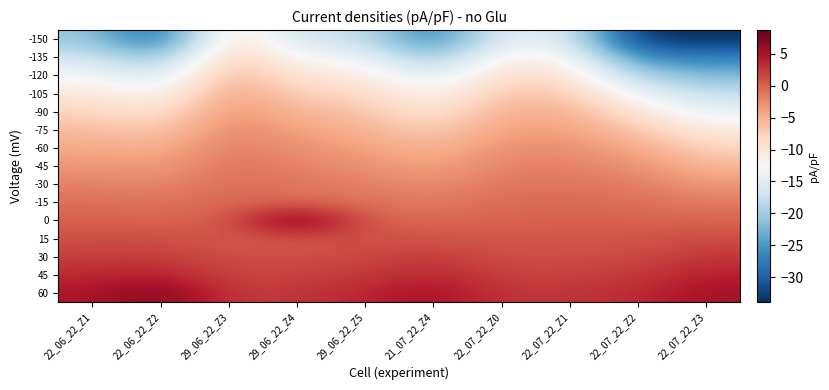

Reading left to right, what are all the values shown in this chart?

-150: 22_06_22_Z1=-20.7	22_06_22_Z2=-29.8	29_06_22_Z3=-7.8	29_06_22_Z4=-16.9	29_06_22_Z5=-17.4	21_07_22_Z4=-27.8	22_07_22_Z0=-14.3	22_07_22_Z1=-15.6	22_07_22_Z2=-33.8	22_07_22_Z3=-33.6
-135: 22_06_22_Z1=-16.5	22_06_22_Z2=-21.9	29_06_22_Z3=-6.2	29_06_22_Z4=-13.0	29_06_22_Z5=-13.6	21_07_22_Z4=-21.2	22_07_22_Z0=-11.3	22_07_22_Z1=-11.9	22_07_22_Z2=-26.2	22_07_22_Z3=-27.0
-120: 22_06_22_Z1=-12.9	22_06_22_Z2=-16.6	29_06_22_Z3=-4.8	29_06_22_Z4=-9.9	29_06_22_Z5=-10.7	21_07_22_Z4=-15.9	22_07_22_Z0=-8.4	22_07_22_Z1=-9.5	22_07_22_Z2=-19.4	22_07_22_Z3=-22.0
-105: 22_06_22_Z1=-10.3	22_06_22_Z2=-12.7	29_06_22_Z3=-3.7	29_06_22_Z4=-7.5	29_06_22_Z5=-8.2	21_07_22_Z4=-12.6	22_07_22_Z0=-6.4	22_07_22_Z1=-6.8	22_07_22_Z2=-14.1	22_07_22_Z3=-17.7
-90: 22_06_22_Z1=-7.8	22_06_22_Z2=-9.5	29_06_22_Z3=-2.9	29_06_22_Z4=-5.6	29_06_22_Z5=-6.4	21_07_22_Z4=-9.9	22_07_22_Z0=-4.9	22_07_22_Z1=-5.1	22_07_22_Z2=-9.8	22_07_22_Z3=-14.3
-75: 22_06_22_Z1=-5.9	22_06_22_Z2=-7.1	29_06_22_Z3=-2.1	29_06_22_Z4=-4.0	29_06_22_Z5=-5.1	21_07_22_Z4=-7.5	22_07_22_Z0=-3.9	22_07_22_Z1=-3.8	22_07_22_Z2=-6.7	22_07_22_Z3=-10.7
-60: 22_06_22_Z1=-4.4	22_06_22_Z2=-5.1	29_06_22_Z3=-1.5	29_06_22_Z4=-2.9	29_06_22_Z5=-3.9	21_07_22_Z4=-5.5	22_07_22_Z0=-2.8	22_07_22_Z1=-2.7	22_07_22_Z2=-4.5	22_07_22_Z3=-7.9
-45: 22_06_22_Z1=-3.2	22_06_22_Z2=-3.6	29_06_22_Z3=-1.1	29_06_22_Z4=-2.0	29_06_22_Z5=-2.8	21_07_22_Z4=-4.1	22_07_22_Z0=-1.9	22_07_22_Z1=-1.9	22_07_22_Z2=-2.8	22_07_22_Z3=-5.5
-30: 22_06_22_Z1=-1.9	22_06_22_Z2=-2.3	29_06_22_Z3=-0.7	29_06_22_Z4=-1.2	29_06_22_Z5=-1.8	21_07_22_Z4=-2.7	22_07_22_Z0=-1.3	22_07_22_Z1=-1.2	22_07_22_Z2=-1.7	22_07_22_Z3=-3.4
-15: 22_06_22_Z1=-0.9	22_06_22_Z2=-1.2	29_06_22_Z3=-0.3	29_06_22_Z4=-0.6	29_06_22_Z5=-1.0	21_07_22_Z4=-1.5	22_07_22_Z0=-0.6	22_07_22_Z1=-0.5	22_07_22_Z2=-0.8	22_07_22_Z3=-1.6
0: 22_06_22_Z1=0.1	22_06_22_Z2=-0.0	29_06_22_Z3=0.2	29_06_22_Z4=8.7	29_06_22_Z5=0.1	21_07_22_Z4=-0.4	22_07_22_Z0=-0.0	22_07_22_Z1=0.0	22_07_22_Z2=0.0	22_07_22_Z3=-0.2
15: 22_06_22_Z1=1.1	22_06_22_Z2=1.1	29_06_22_Z3=0.6	29_06_22_Z4=0.6	29_06_22_Z5=1.1	21_07_22_Z4=0.8	22_07_22_Z0=0.5	22_07_22_Z1=0.6	22_07_22_Z2=0.7	22_07_22_Z3=1.4
30: 22_06_22_Z1=2.1	22_06_22_Z2=2.3	29_06_22_Z3=1.2	29_06_22_Z4=1.2	29_06_22_Z5=1.5	21_07_22_Z4=2.4	22_07_22_Z0=1.2	22_07_22_Z1=1.2	22_07_22_Z2=1.5	22_07_22_Z3=2.6
45: 22_06_22_Z1=3.3	22_06_22_Z2=3.7	29_06_22_Z3=1.7	29_06_22_Z4=1.9	29_06_22_Z5=2.4	21_07_22_Z4=3.4	22_07_22_Z0=1.9	22_07_22_Z1=1.9	22_07_22_Z2=2.3	22_07_22_Z3=3.9
60: 22_06_22_Z1=4.7	22_06_22_Z2=7.4	29_06_22_Z3=2.3	29_06_22_Z4=2.6	29_06_22_Z5=3.6	21_07_22_Z4=5.3	22_07_22_Z0=2.5	22_07_22_Z1=2.7	22_07_22_Z2=3.2	22_07_22_Z3=5.3